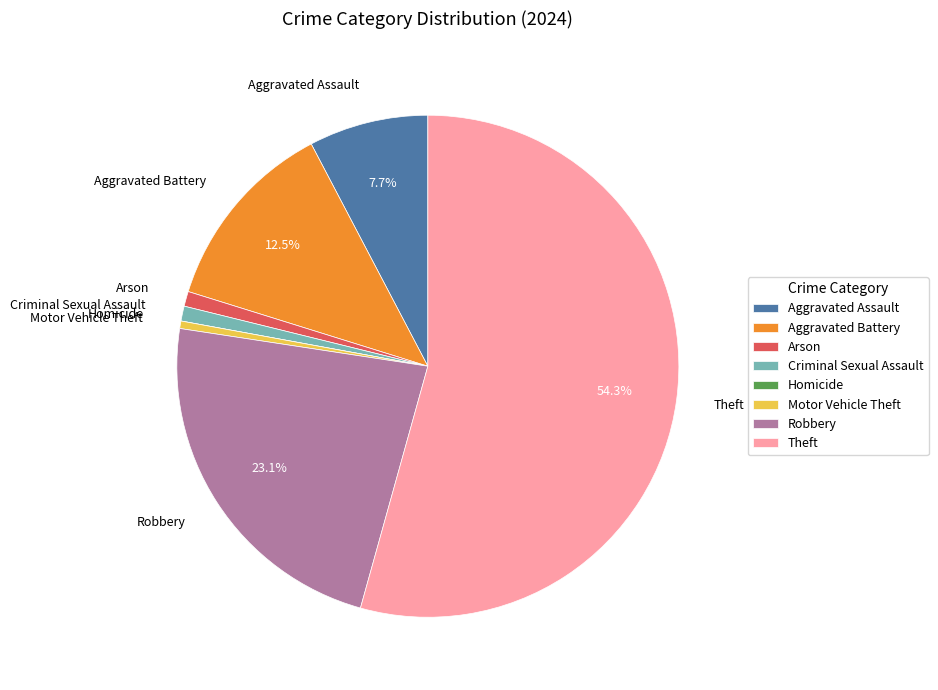

The Arson slice represents 1% of the pie. True or false?

True